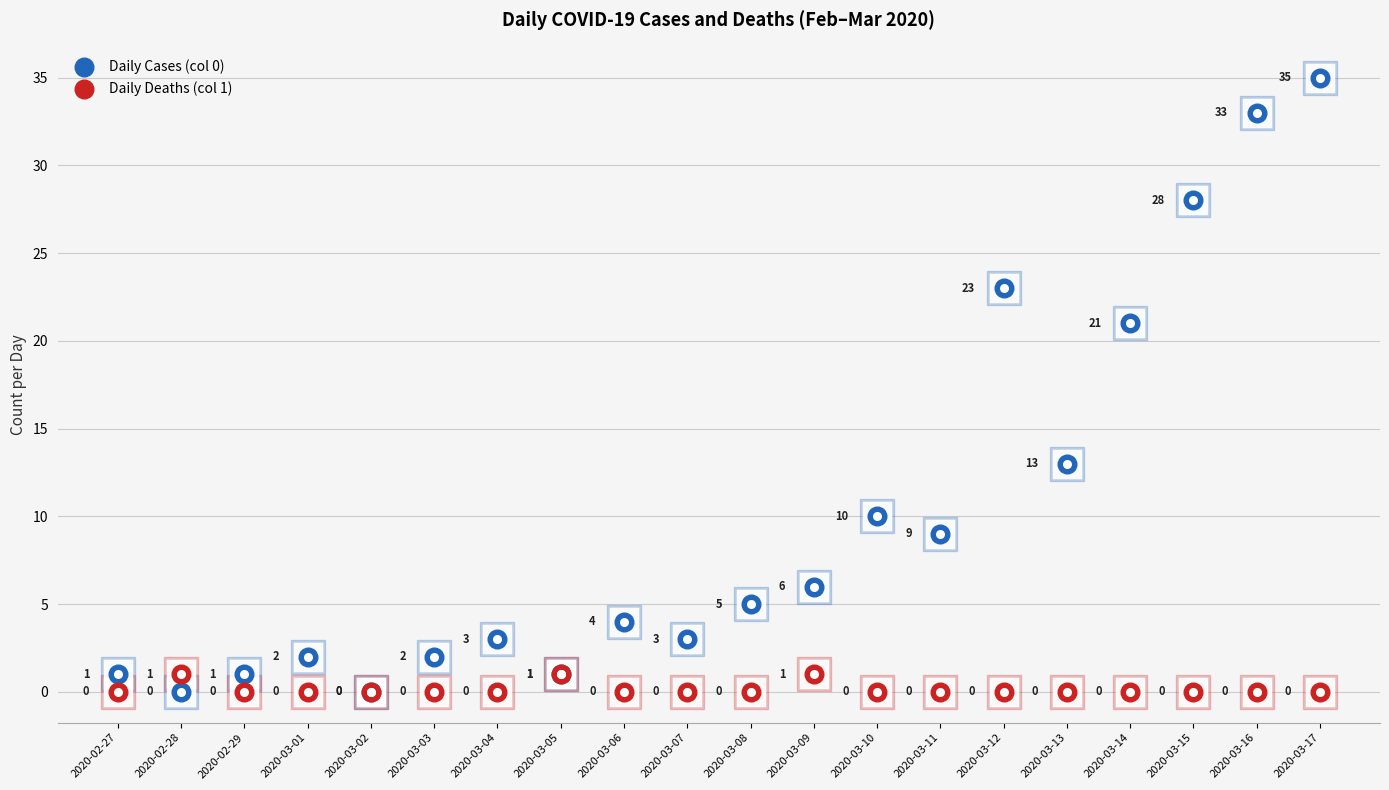

Is the value of Daily Deaths (col 1) at 2020-03-12 greater than the value of Daily Cases (col 0) at 2020-03-11?

No